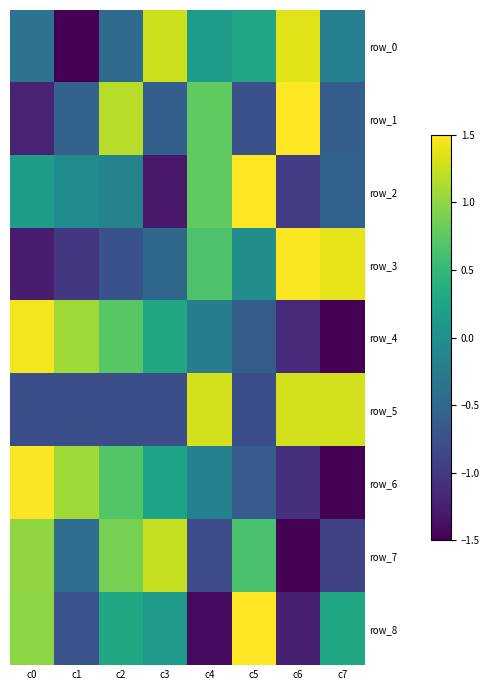

The value of row_7 at c6 is -1.6. True or false?

True